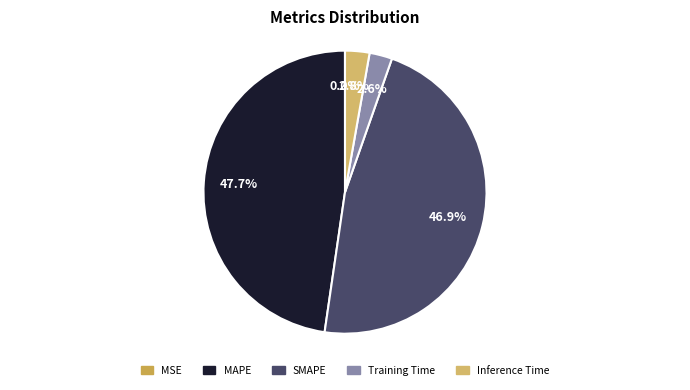

Which slice is the largest?

MAPE